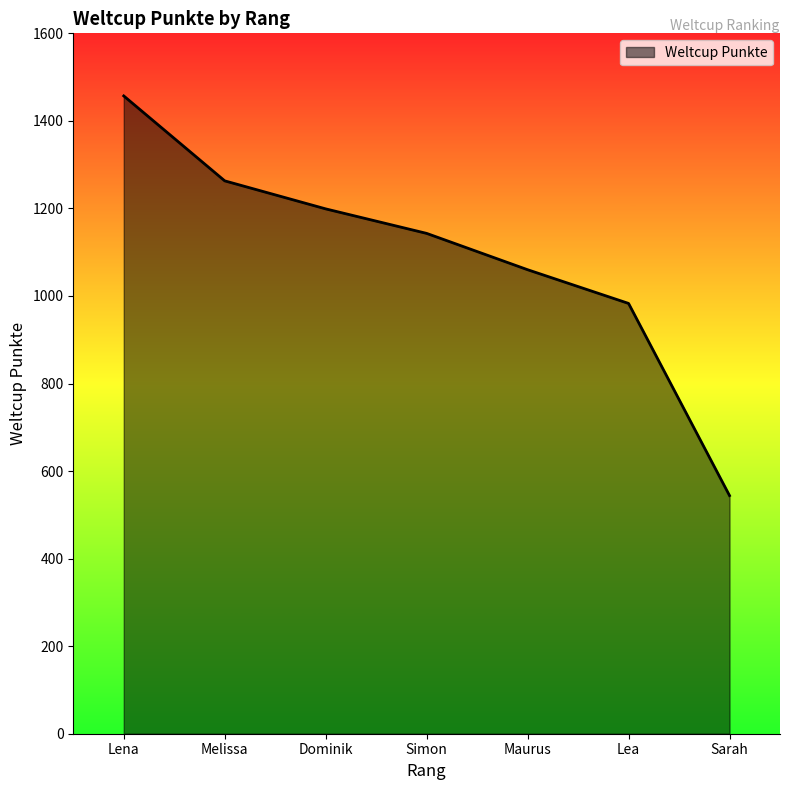

True or false: the data shows 1263 at Melissa.

True